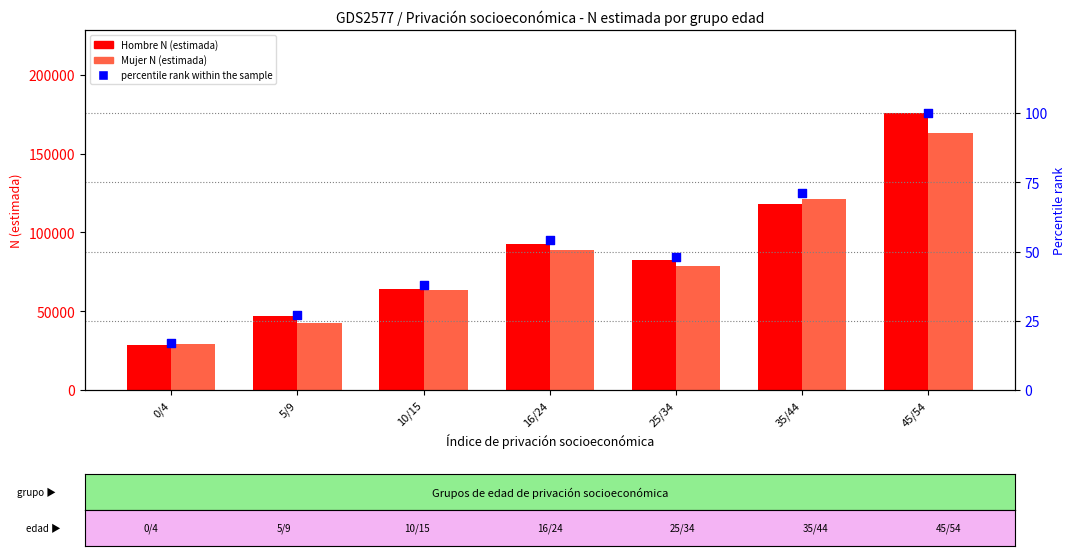

What are all the series names shown in the legend?

Hombre N (estimada), Mujer N (estimada), percentile rank within the sample